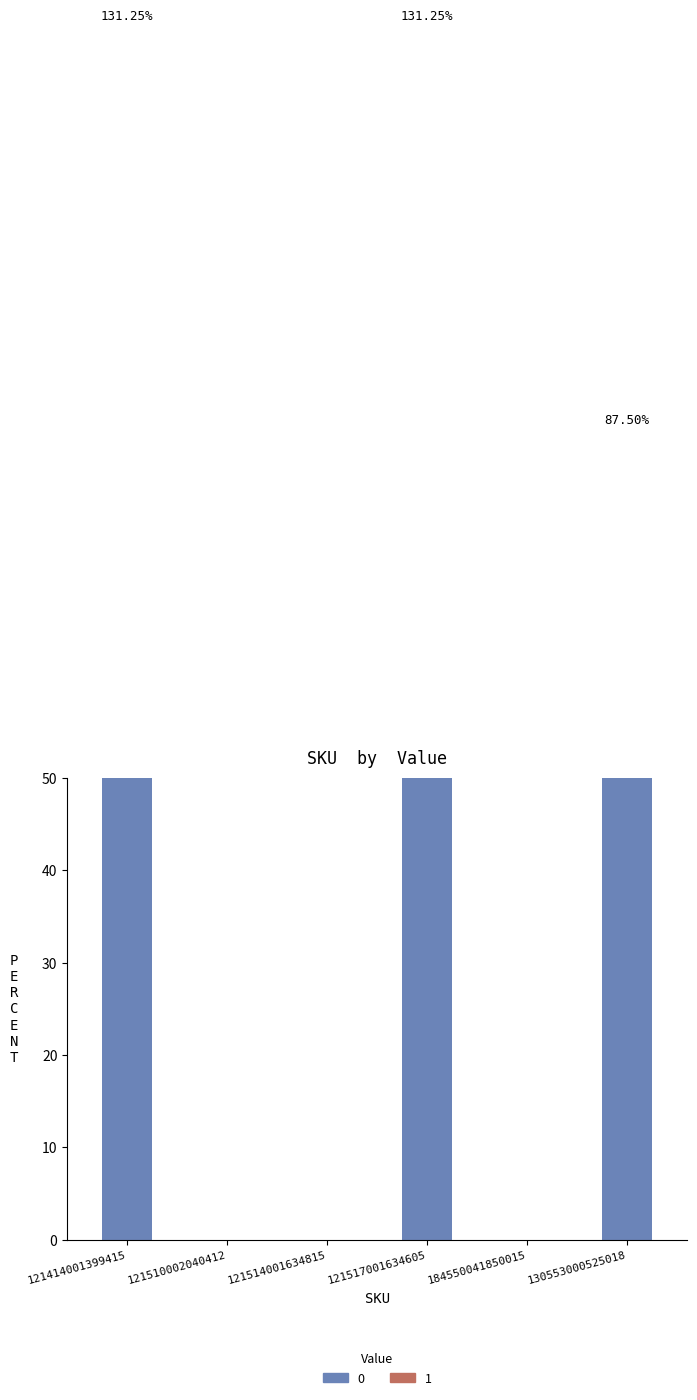

How many data points are less than 25?

3